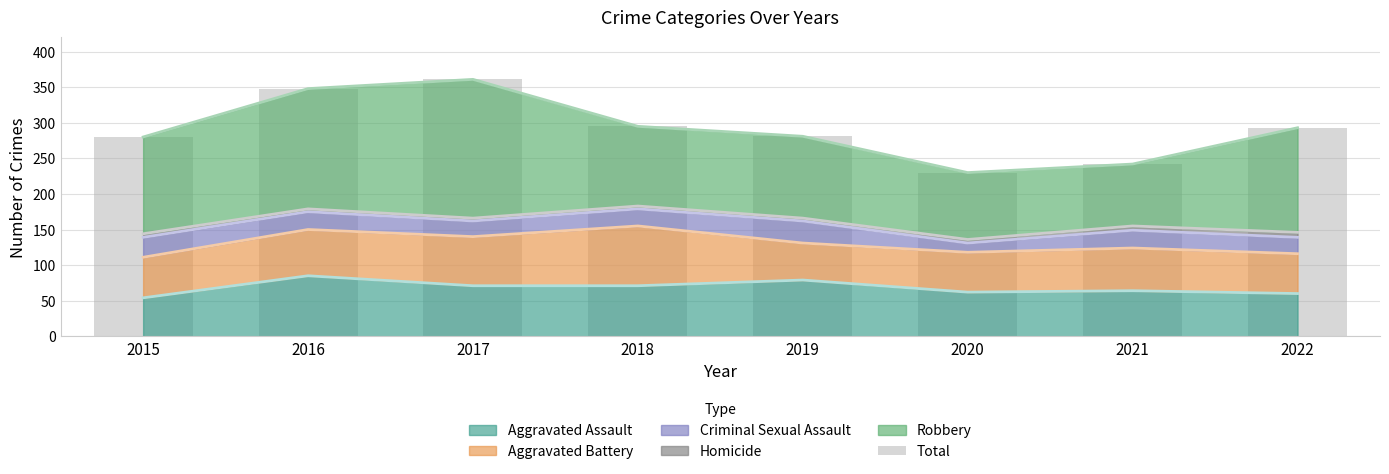

What is the sum of the values at 2015 and 2016?

628